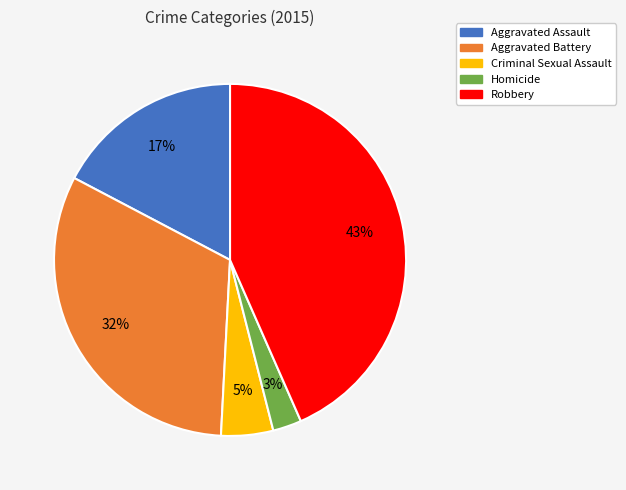

Which category has the smallest portion of the pie?

Homicide